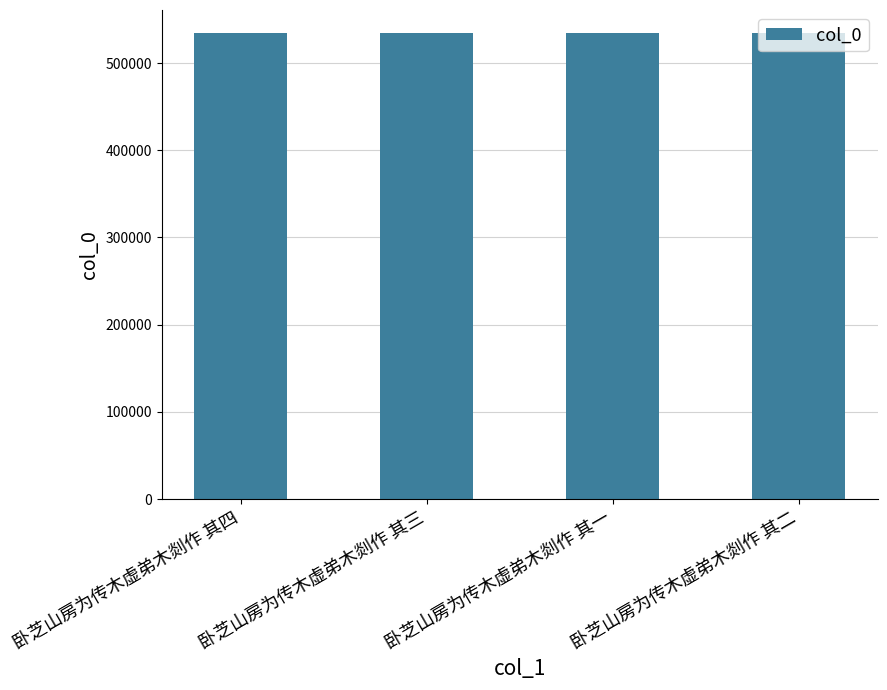

Is it true that the value at 卧芝山房为传木虚弟木剡作 其三 is 534151?

True